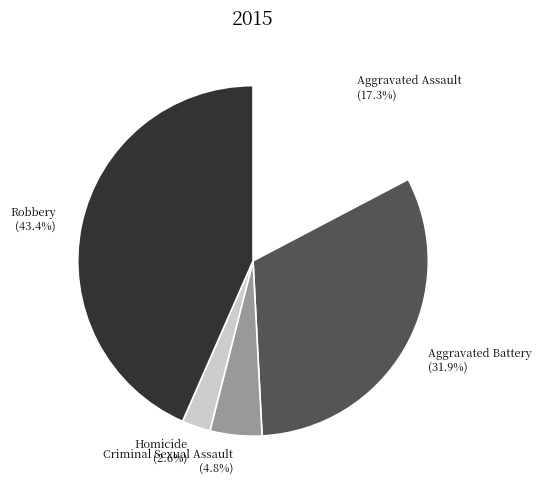

Is it true that Criminal Sexual Assault is 5% of the pie?

True